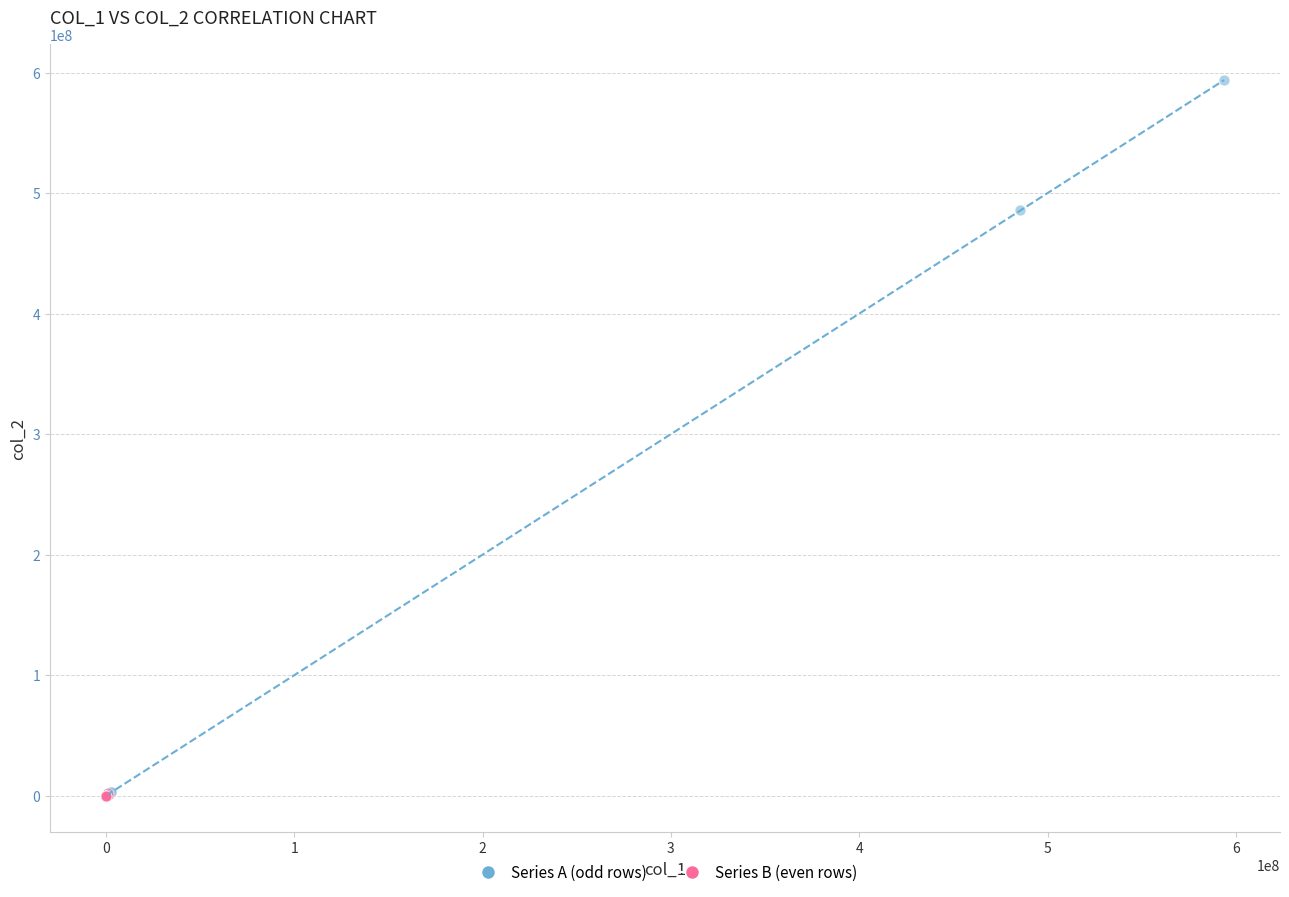

Which series contains the highest Y value?

Series A (odd rows)